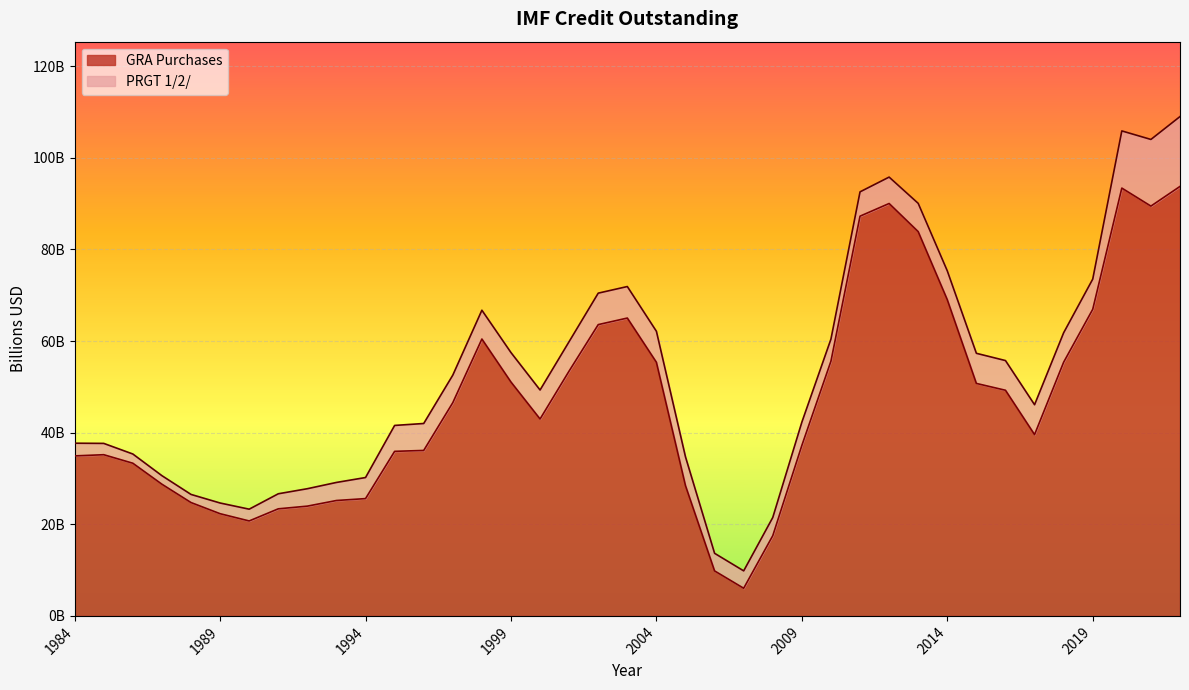

What is the value of the 8th point from the left?

23.4